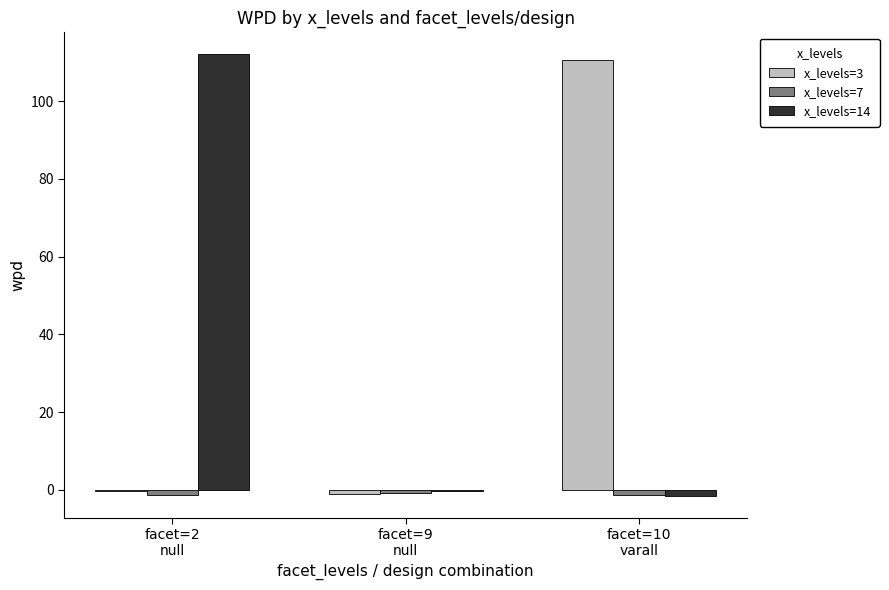

Are the bars grouped side by side (vs. stacked)?

Yes